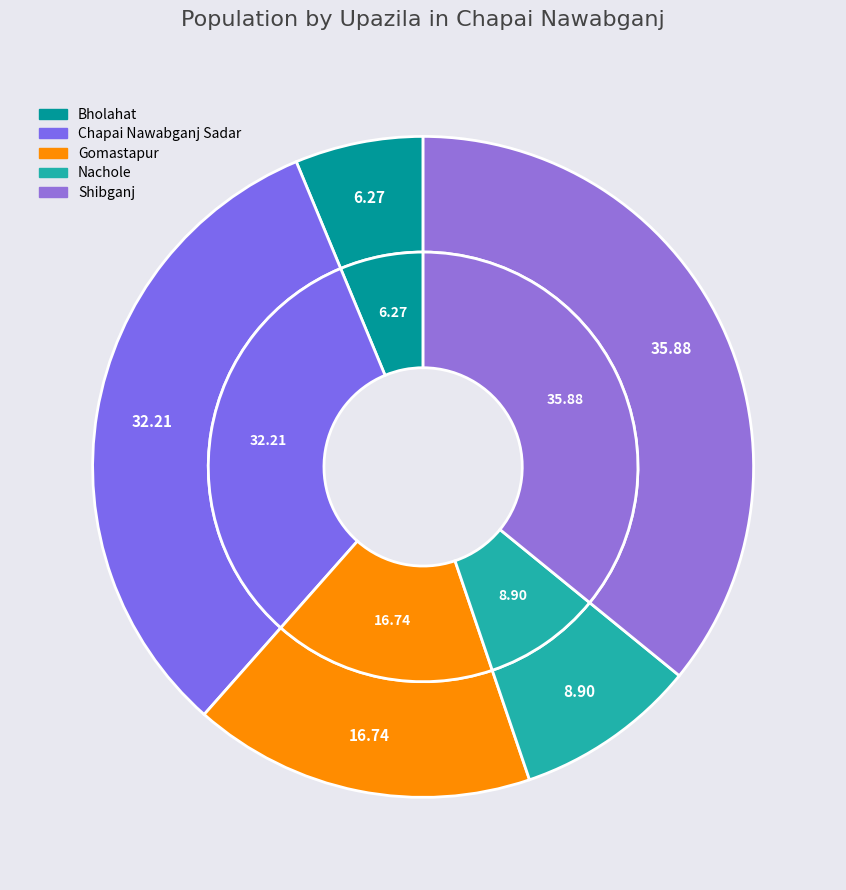

Does Bholahat represent more than half of the total?

No